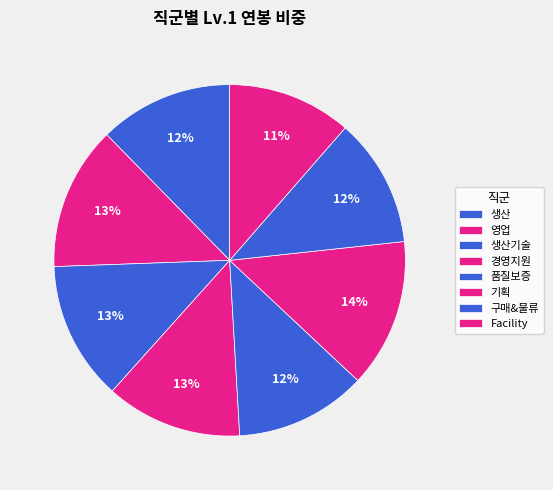

Is the sum of 품질보증 and 생산기술 greater than half?

No